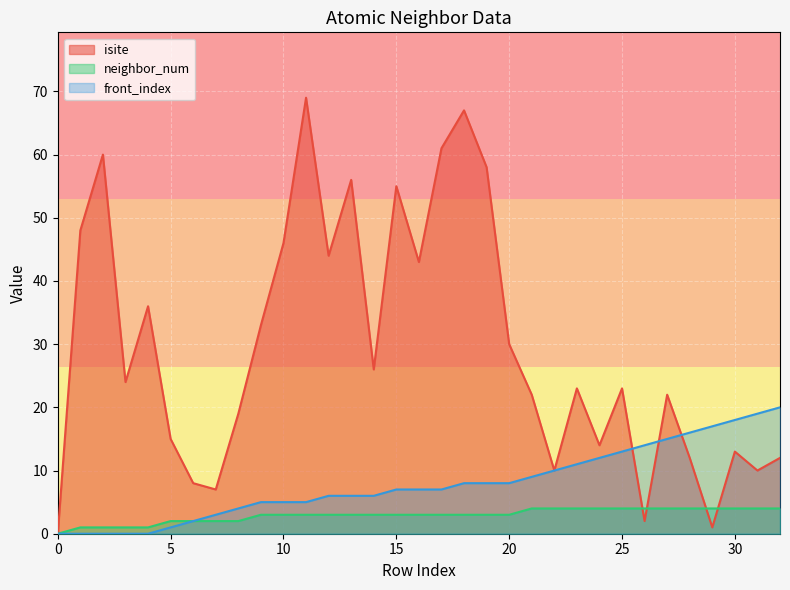

Which series has the widest spread of values?

isite